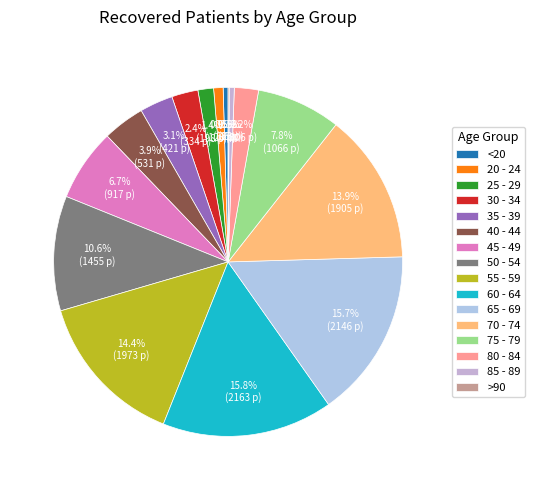

True or false: 75 - 79 accounts for 8% of the total.

True